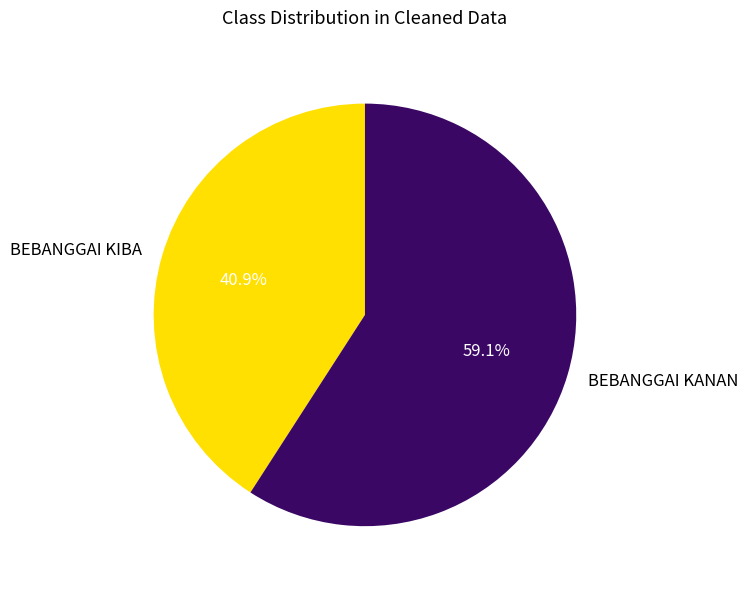

How many segments does this pie chart have?

2